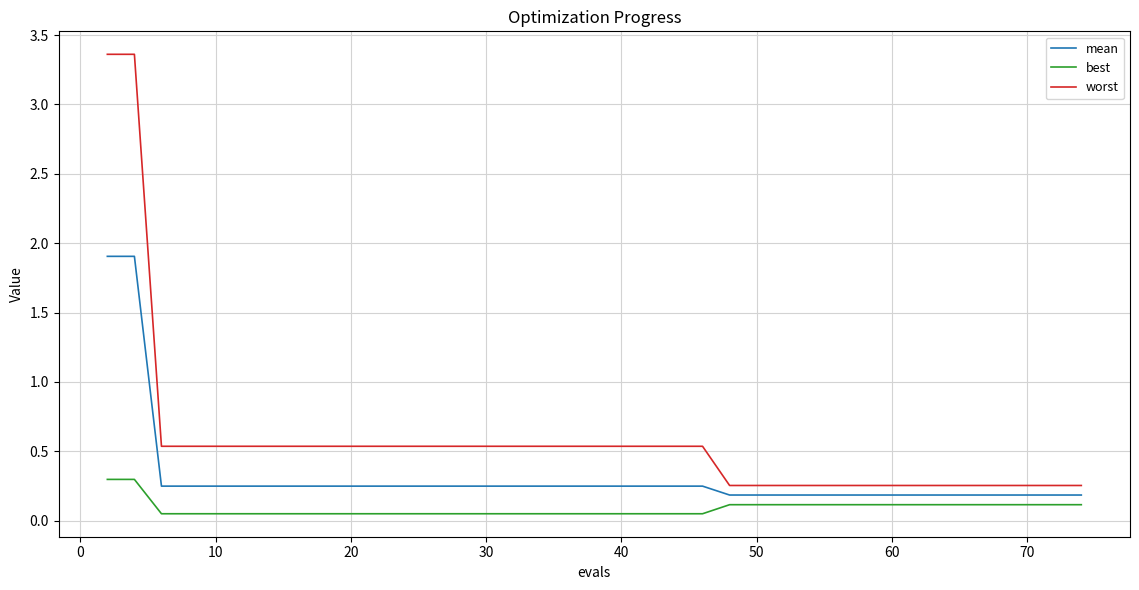

What is the average value of the worst series?

0.6